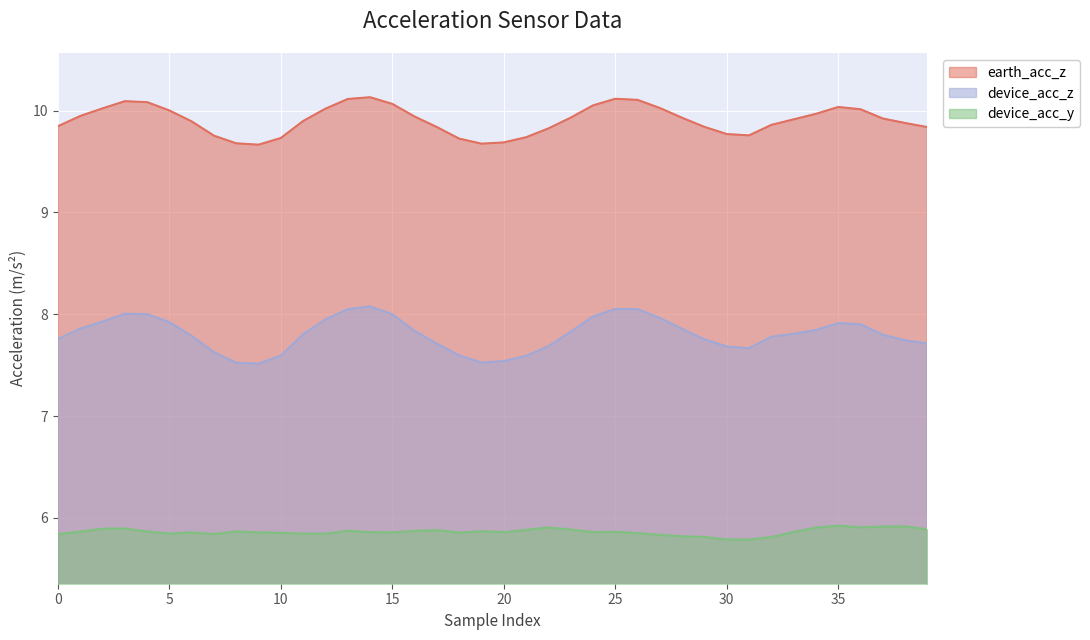

Reading left to right, what are all the values shown in this chart?

earth_acc_z: 9.8	9.9	10.0	10.1	10.1	10.0	9.9	9.8	9.7	9.7	9.7	9.9	10.0	10.1	10.1	10.1	9.9	9.8	9.7	9.7	9.7	9.7	9.8	9.9	10.1	10.1	10.1	10.0	9.9	9.8	9.8	9.8	9.9	9.9	10.0	10.0	10.0	9.9	9.9	9.8
device_acc_z: 7.8	7.9	7.9	8.0	8.0	7.9	7.8	7.6	7.5	7.5	7.6	7.8	8.0	8.0	8.1	8.0	7.8	7.7	7.6	7.5	7.5	7.6	7.7	7.8	8.0	8.1	8.0	8.0	7.9	7.8	7.7	7.7	7.8	7.8	7.8	7.9	7.9	7.8	7.7	7.7
device_acc_y: 5.8	5.9	5.9	5.9	5.9	5.8	5.9	5.8	5.9	5.9	5.9	5.8	5.8	5.9	5.9	5.9	5.9	5.9	5.9	5.9	5.9	5.9	5.9	5.9	5.9	5.9	5.9	5.8	5.8	5.8	5.8	5.8	5.8	5.9	5.9	5.9	5.9	5.9	5.9	5.9